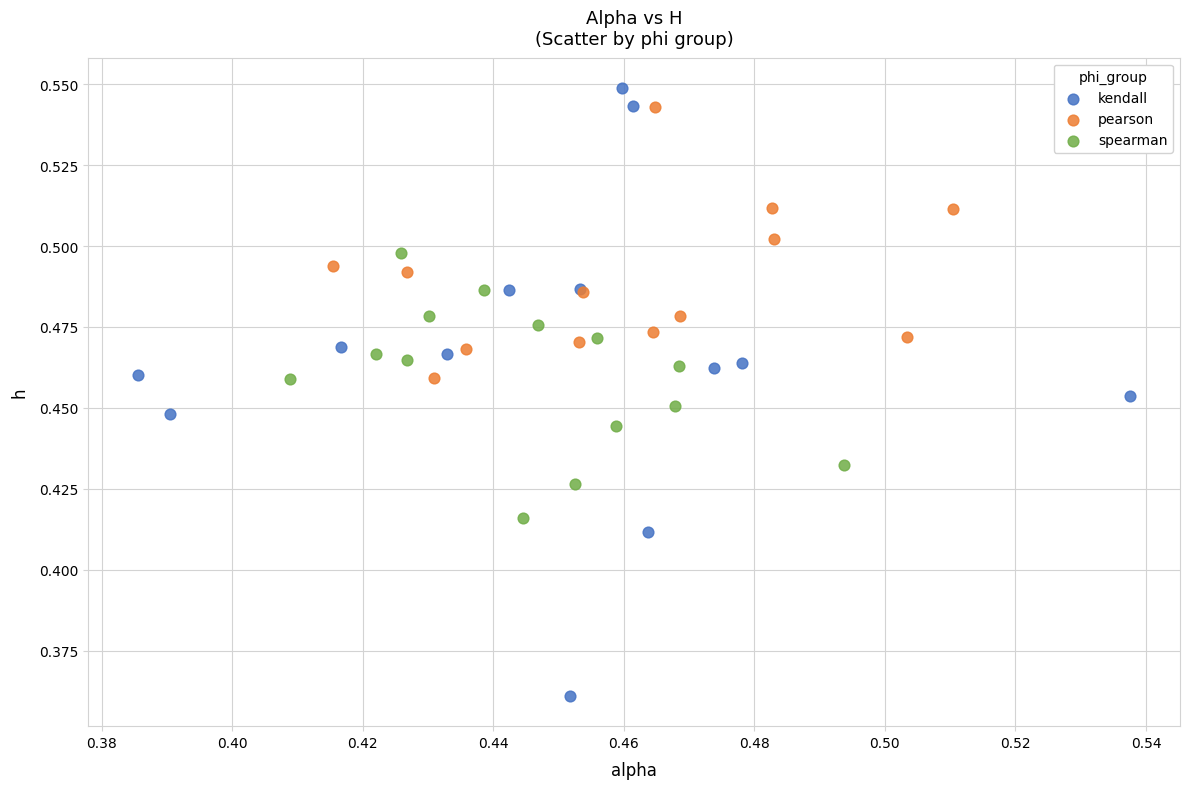

Which series reaches the minimum Y coordinate?

kendall